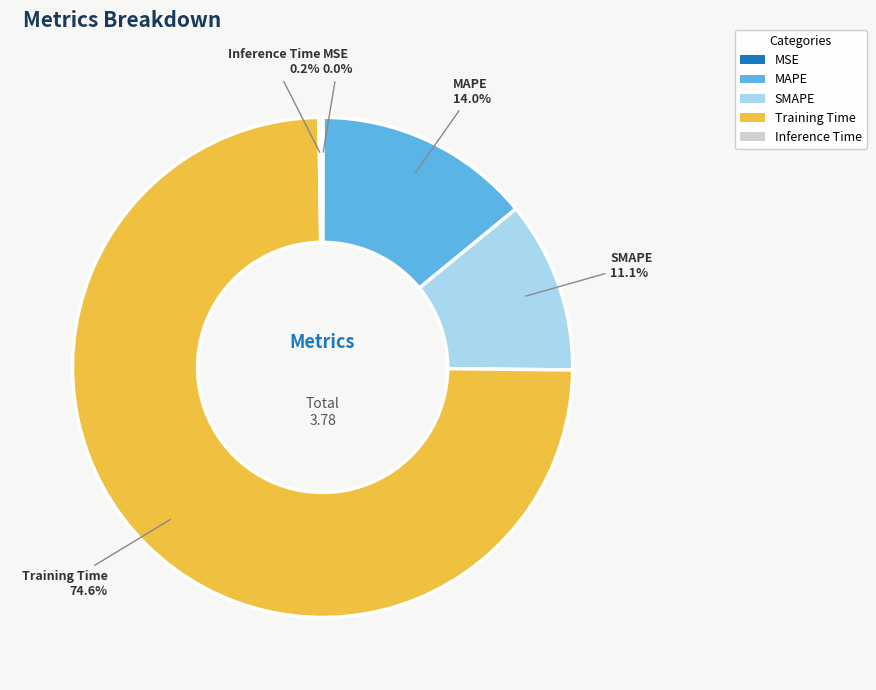

Which has a higher value, MAPE or SMAPE?

MAPE